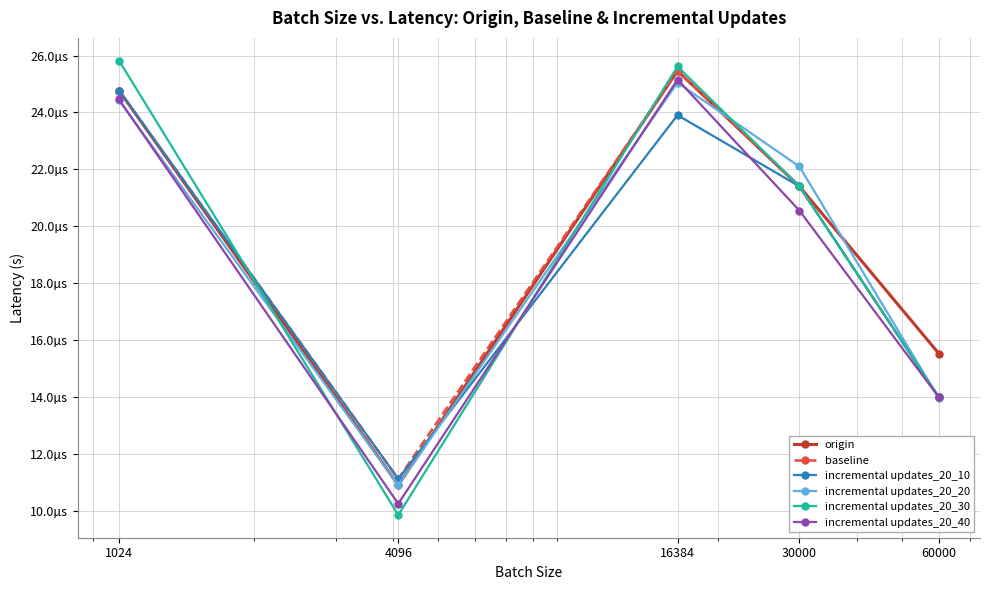

What are all the series names shown in the legend?

origin, baseline, incremental updates_20_10, incremental updates_20_20, incremental updates_20_30, incremental updates_20_40